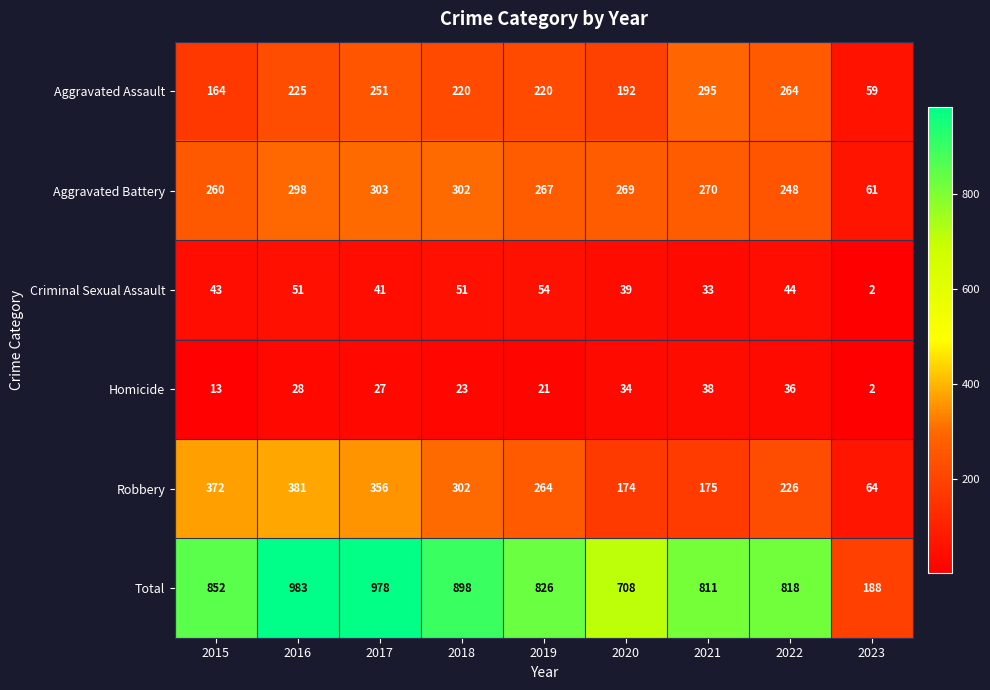

What is the greatest value displayed?

983